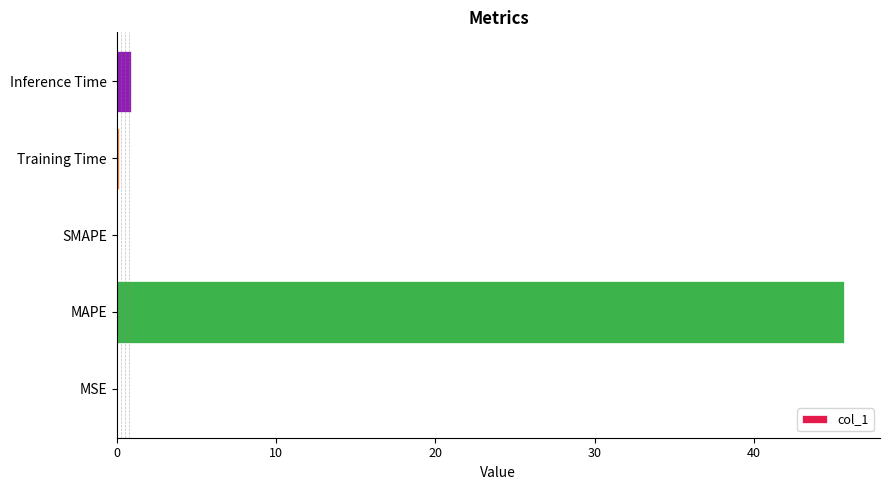

What is the sum of all values?

46.7